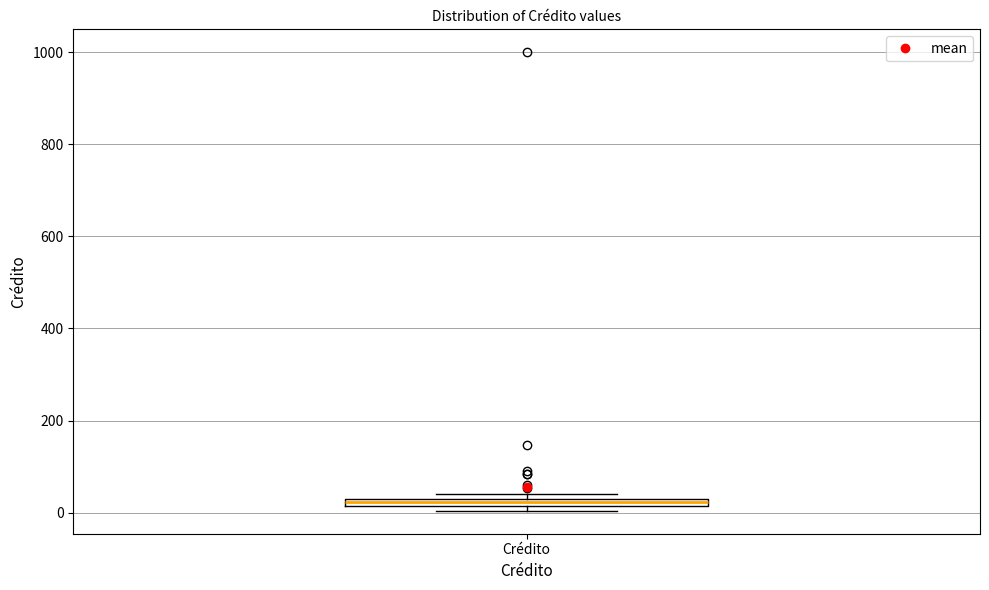

Where is the upper edge of the box for Crédito on the y-axis? The values are not printed on the chart, so give them approximately, as read against the axis.

40